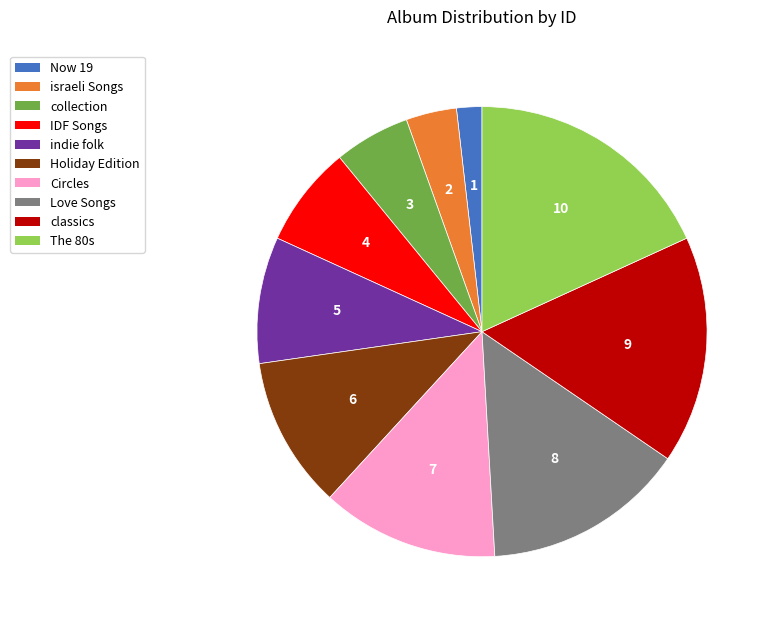

Between israeli Songs and Now 19, which is larger?

israeli Songs